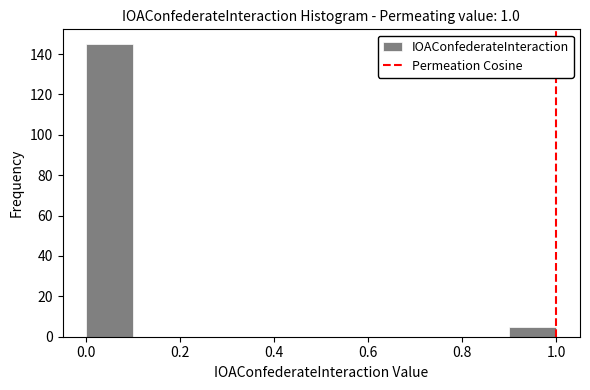

Reading left to right, transcribe this chart: for each bar, give the range it covers on the x-axis and its height. The values are not printed on the chart, so give them approximately, as read against the axis.

0.0 to 0.1: 146
0.1 to 0.2: 0
0.2 to 0.3: 0
0.3 to 0.4: 0
0.4 to 0.5: 0
0.5 to 0.6: 0
0.6 to 0.7: 0
0.7 to 0.8: 0
0.8 to 0.9: 0
0.9 to 1.0: 6